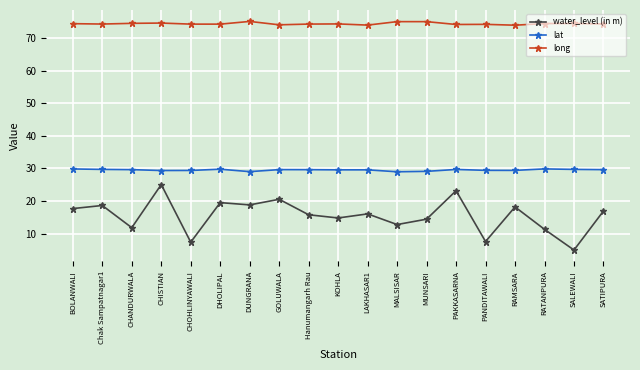

What value does the water_level (in m) series have at RATANPURA?

11.3